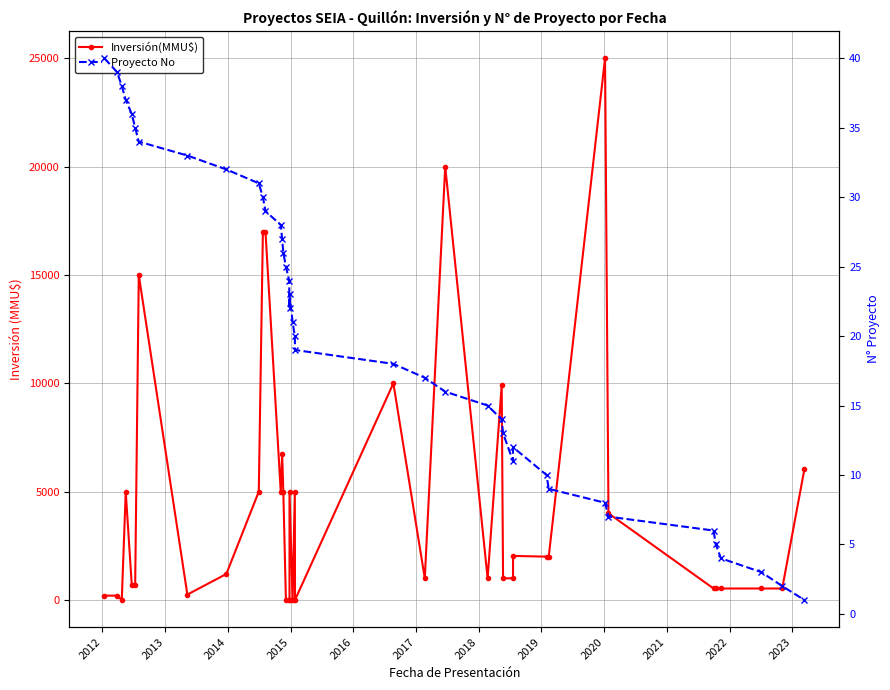

Rank the series by their average value, from highest to lowest.

Inversión(MMU$), Proyecto No